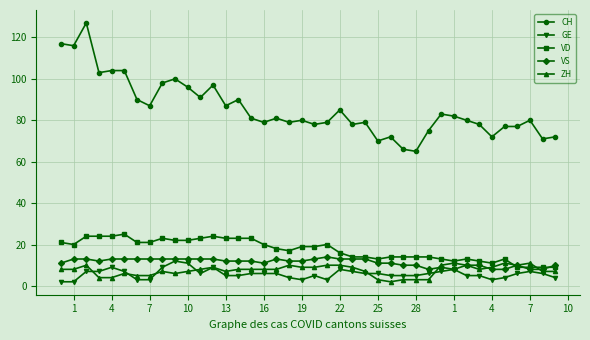

At how many categories does at least one series exceed 58?

40